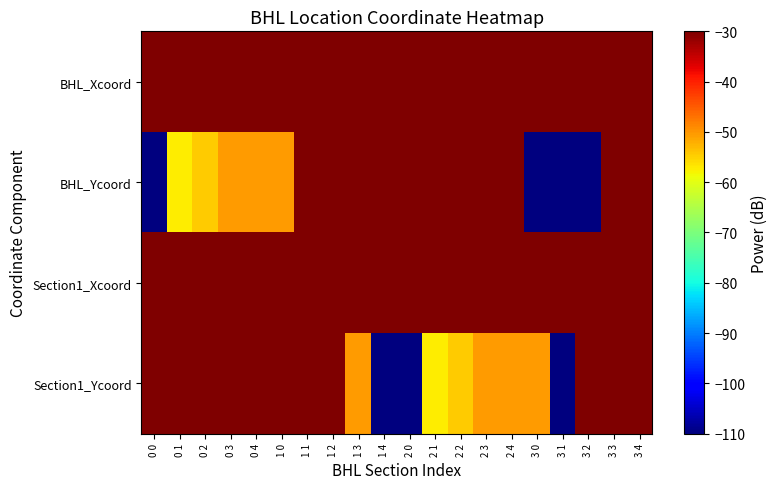

What is the minimum value shown in the chart?

-280.5